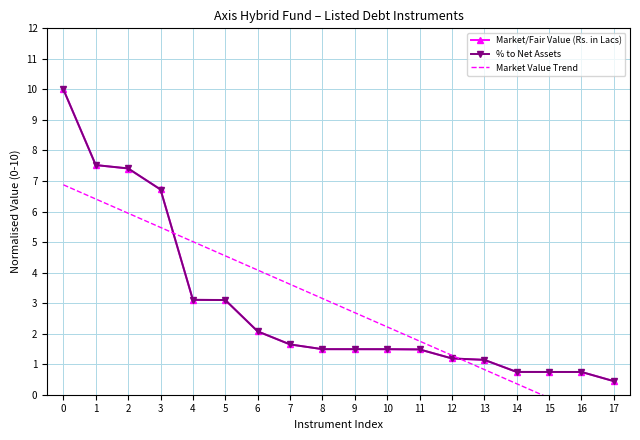

The value of Market/Fair Value (Rs. in Lacs) at 10 is 0.5. True or false?

False